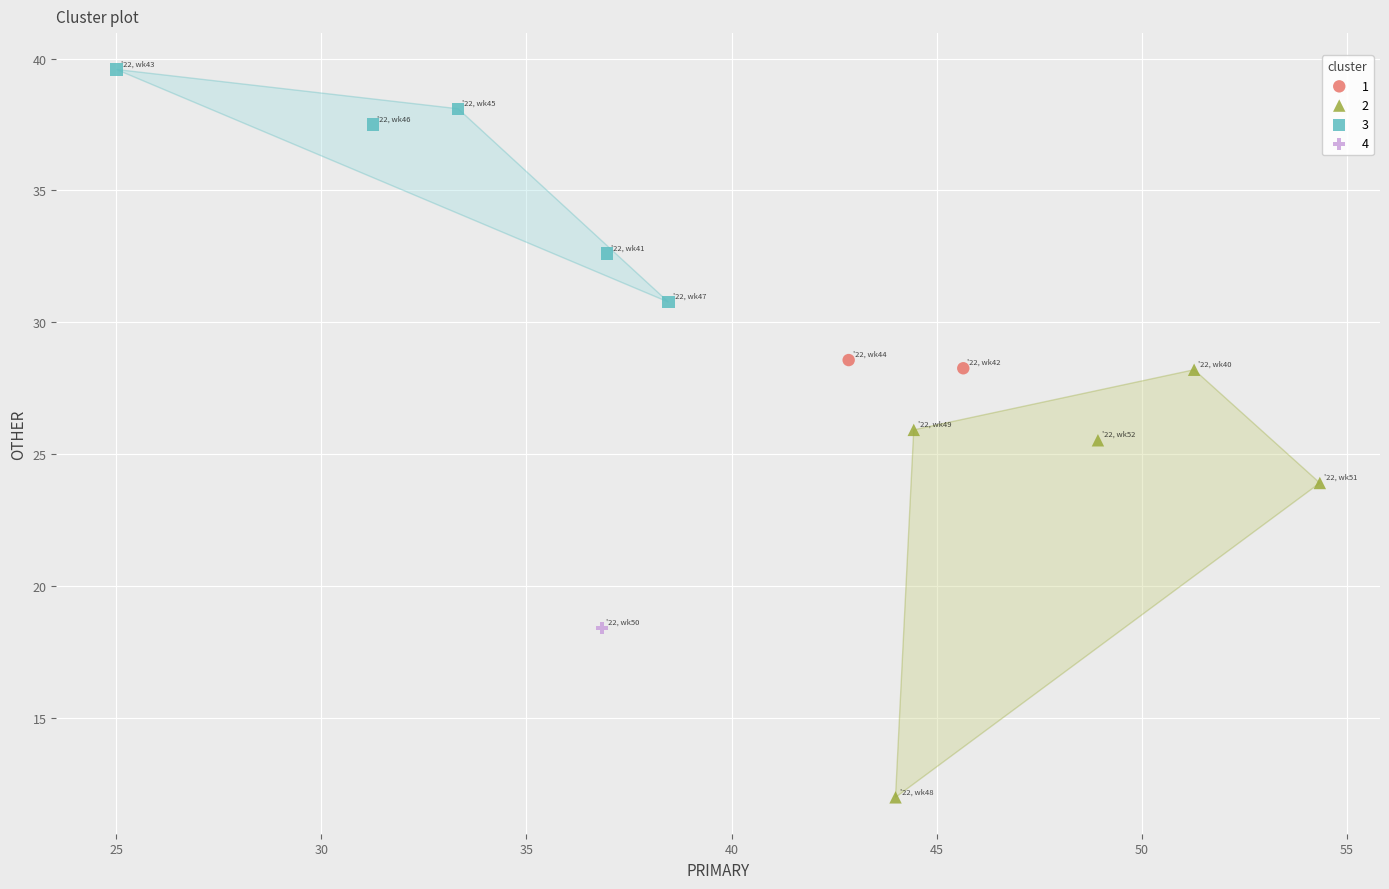

Which series contains the highest Y value?

3